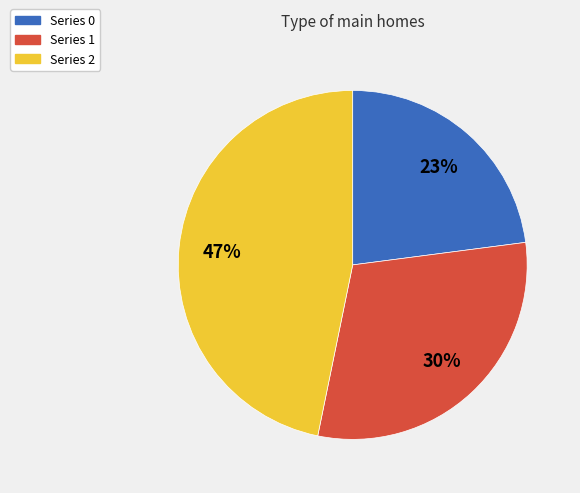

To the nearest percent, what is the average slice percentage?

33%